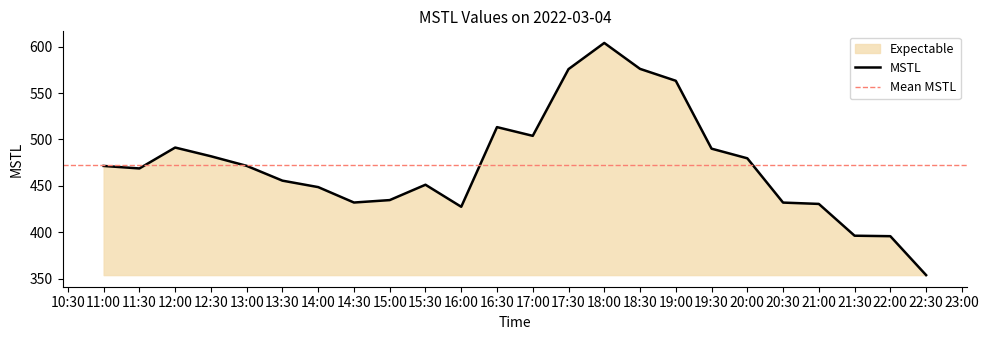

What is the highest value of the MSTL series?

604.1